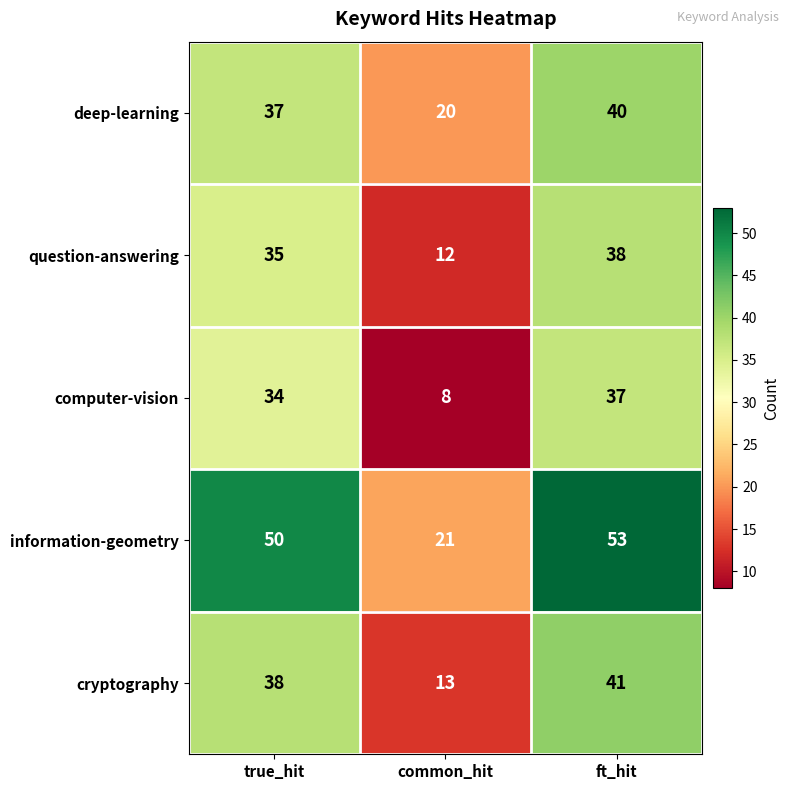

Is the value of cryptography at true_hit greater than the value of question-answering at common_hit?

Yes